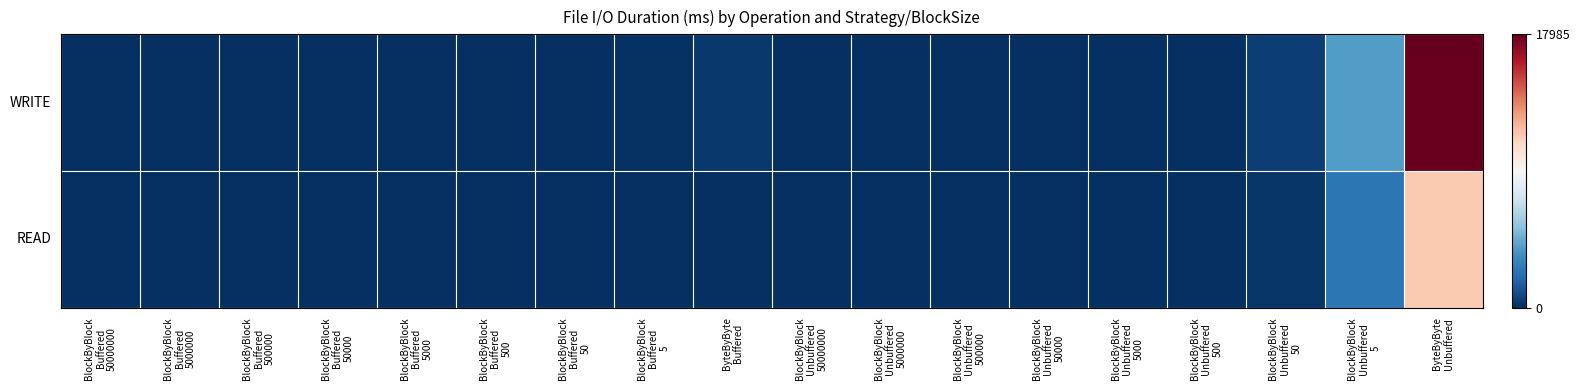

At BlockByBlock Unbuffered 50000, list the series in order from largest to smallest.

WRITE, READ